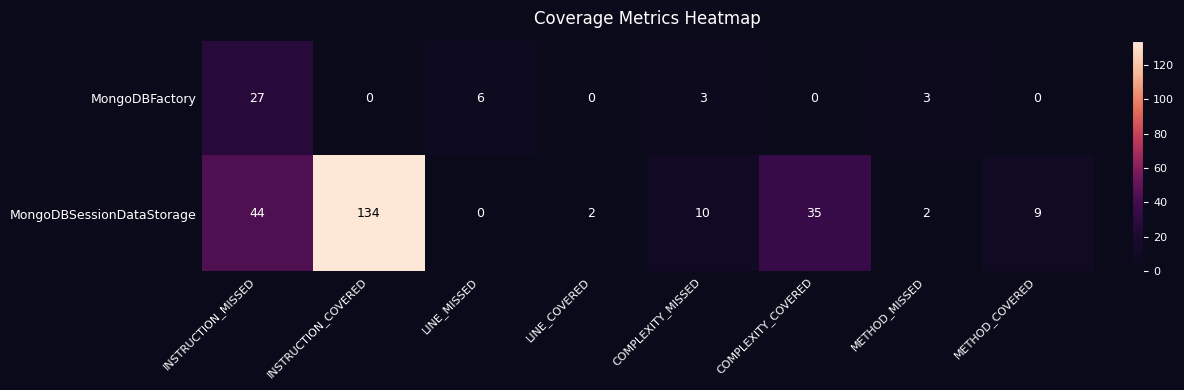

At which label does MongoDBSessionDataStorage first exceed 10?

INSTRUCTION_MISSED